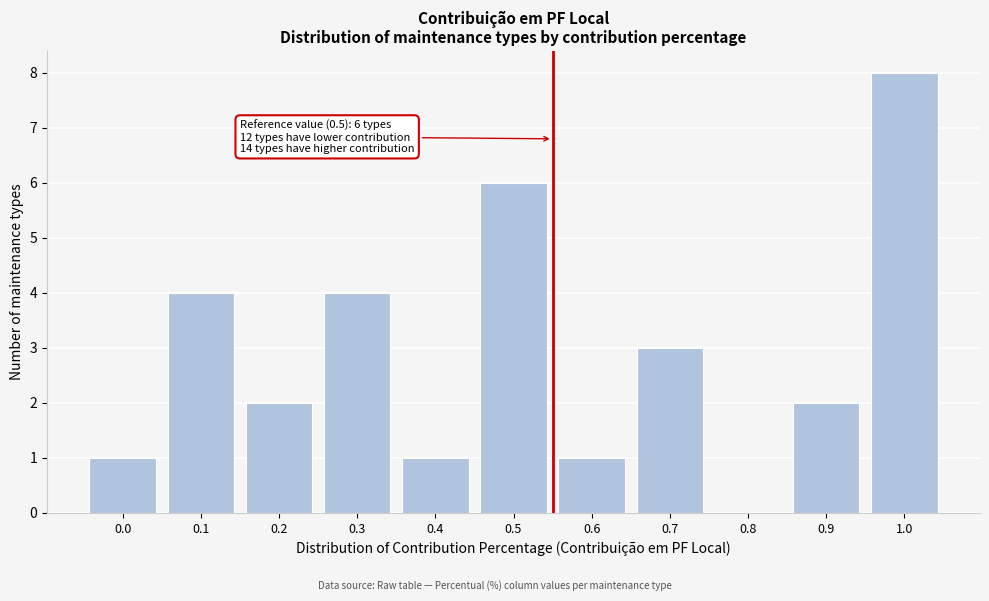

Reading right to left, transcribe all the data shown in this chart.

1.0=8	0.9=2	0.8=0	0.7=3	0.6=1	0.5=6	0.4=1	0.3=4	0.2=2	0.1=4	0.0=1